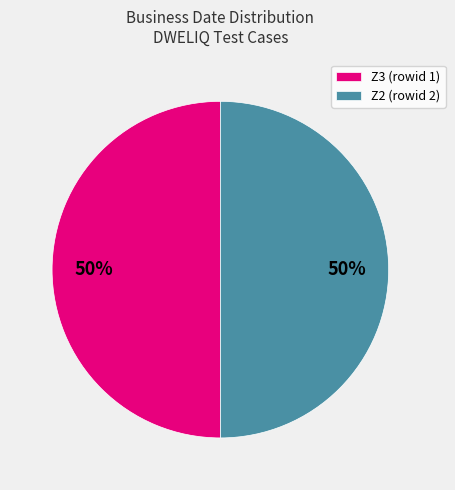

Is the sum of Z2 (rowid 2) and Z3 (rowid 1) greater than half?

Yes